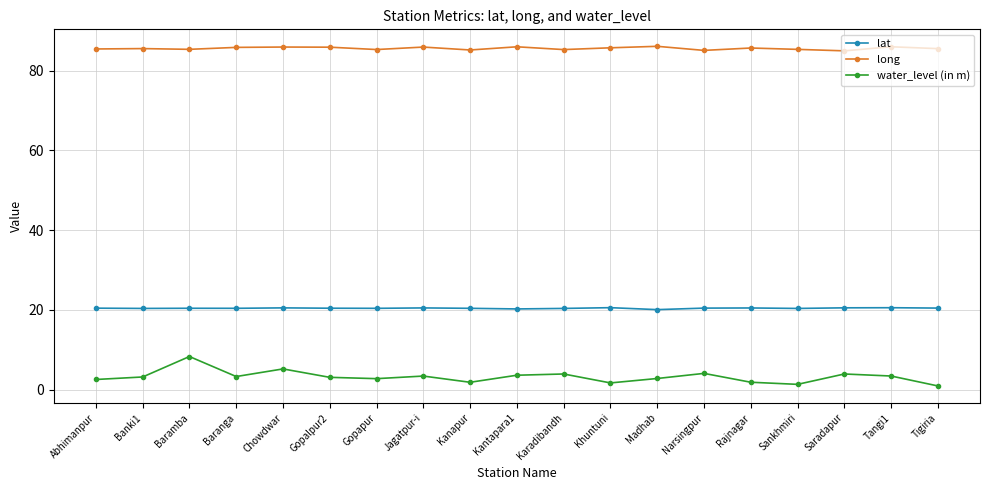

The lat series shows 20.4 at Gopalpur2. True or false?

True